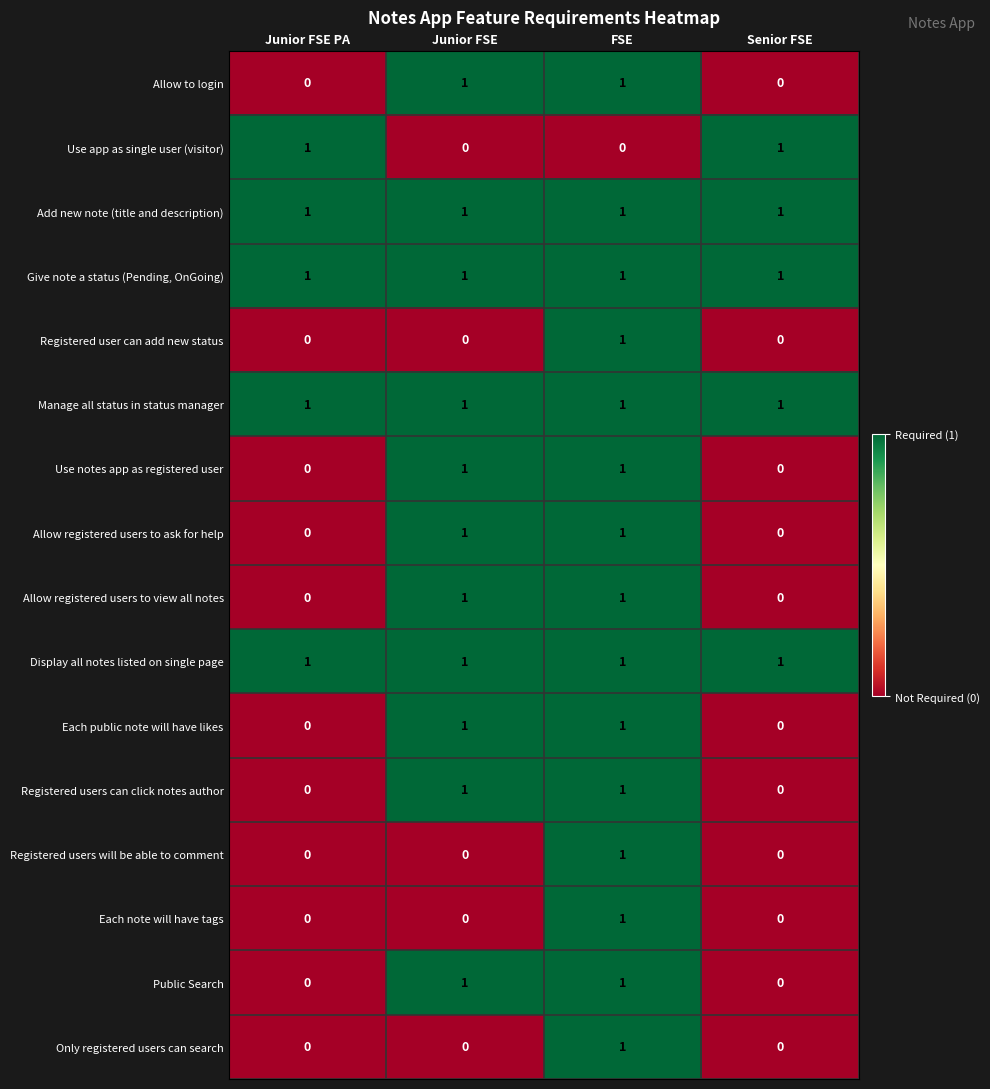

Is it true that Registered users can click notes author equals 2 at FSE?

False